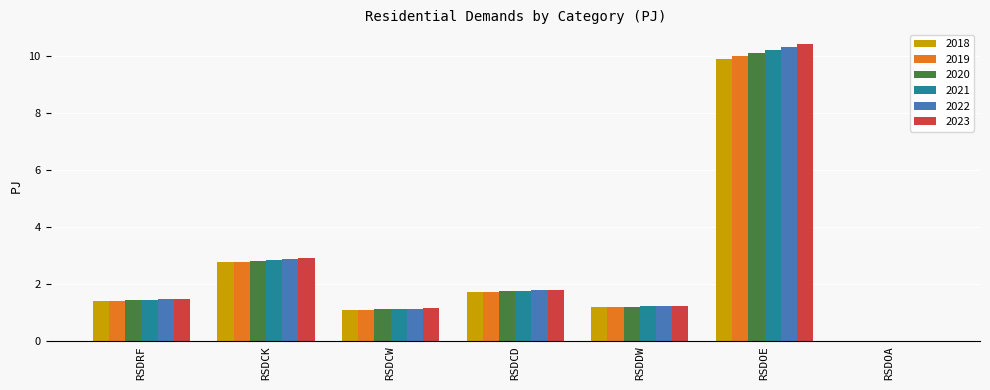

Is it true that 2018 equals 0.4 at RSDCW?

False